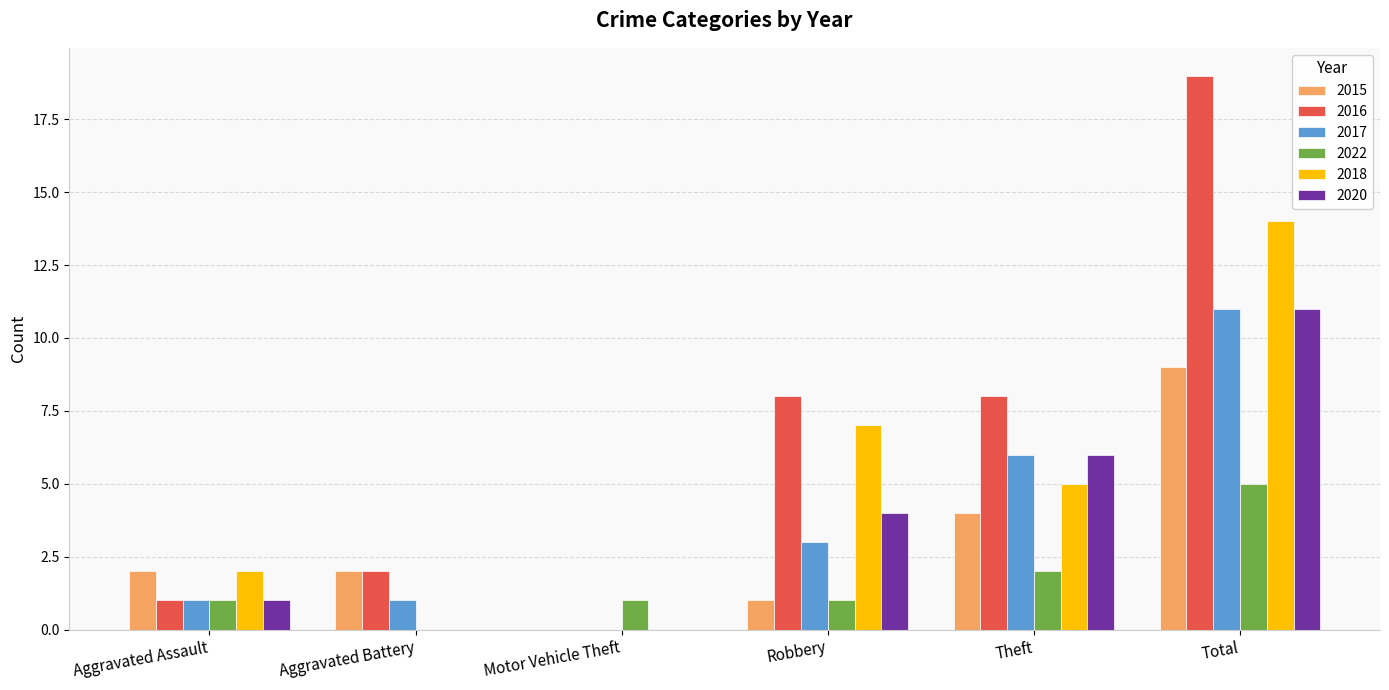

Reading left to right, extract all data points from this chart.

2015: Aggravated Assault=2	Aggravated Battery=2	Motor Vehicle Theft=0	Robbery=1	Theft=4	Total=9
2016: Aggravated Assault=1	Aggravated Battery=2	Motor Vehicle Theft=0	Robbery=8	Theft=8	Total=19
2017: Aggravated Assault=1	Aggravated Battery=1	Motor Vehicle Theft=0	Robbery=3	Theft=6	Total=11
2022: Aggravated Assault=1	Aggravated Battery=0	Motor Vehicle Theft=1	Robbery=1	Theft=2	Total=5
2018: Aggravated Assault=2	Aggravated Battery=0	Motor Vehicle Theft=0	Robbery=7	Theft=5	Total=14
2020: Aggravated Assault=1	Aggravated Battery=0	Motor Vehicle Theft=0	Robbery=4	Theft=6	Total=11